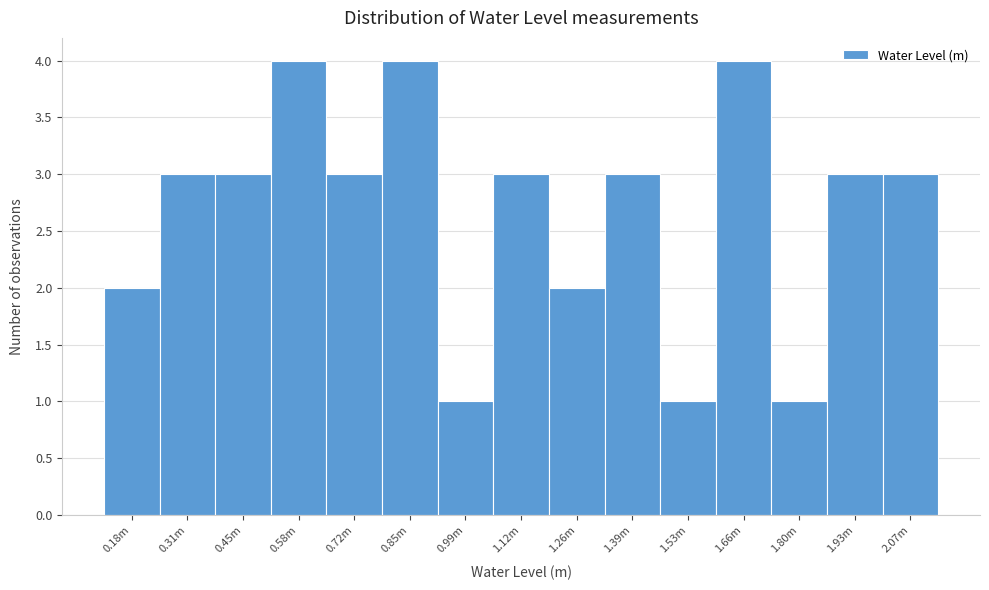

Reading left to right, extract all data points from this chart.

2	3	3	4	3	4	1	3	2	3	1	4	1	3	3